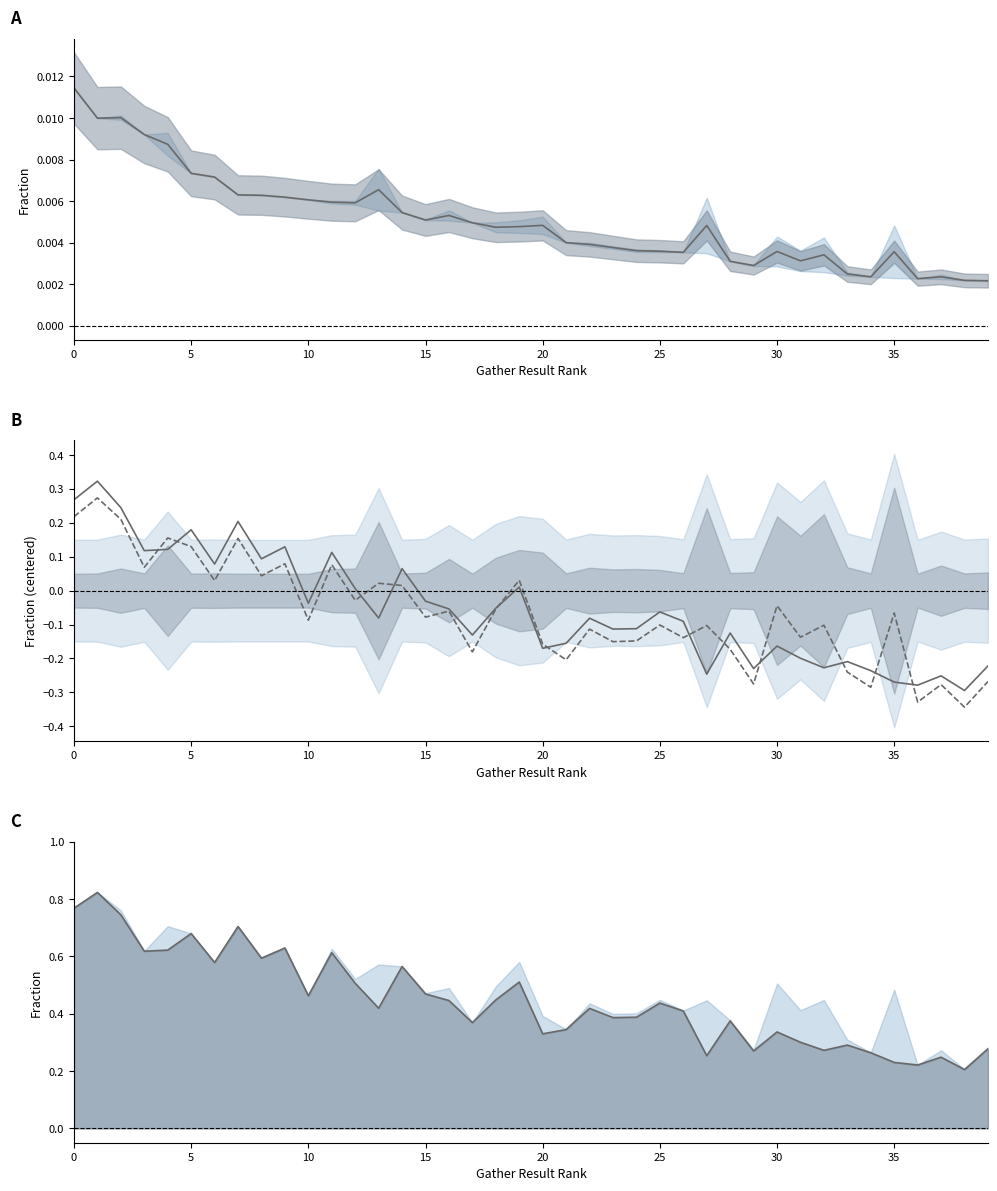

True or false: f_match has a value of 0.4 at 22.

True